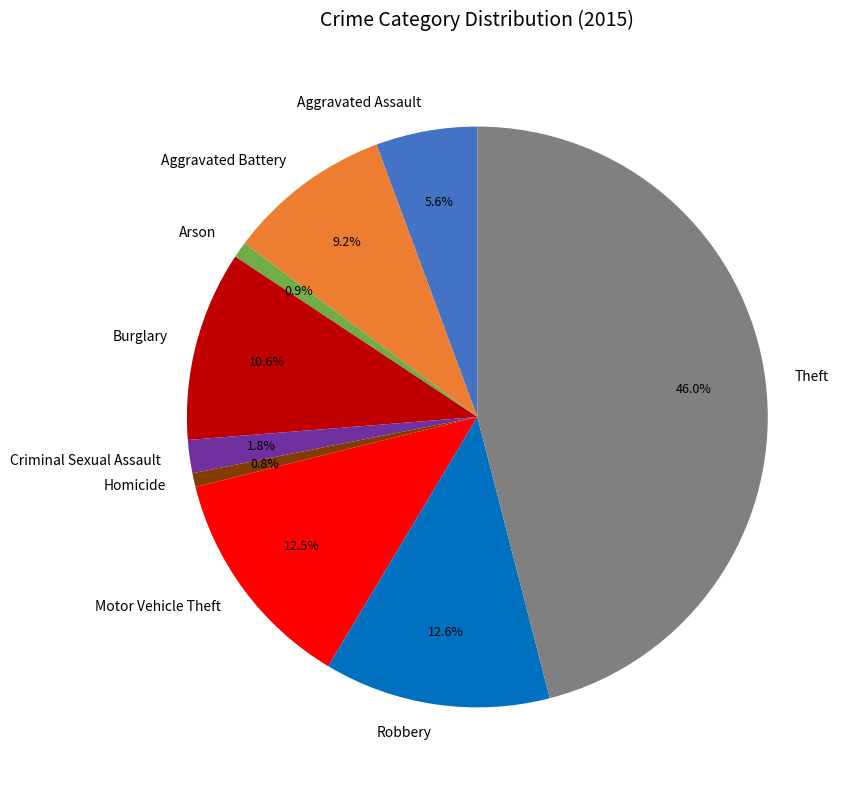

What percentage is NOT represented by Burglary?

89.4%